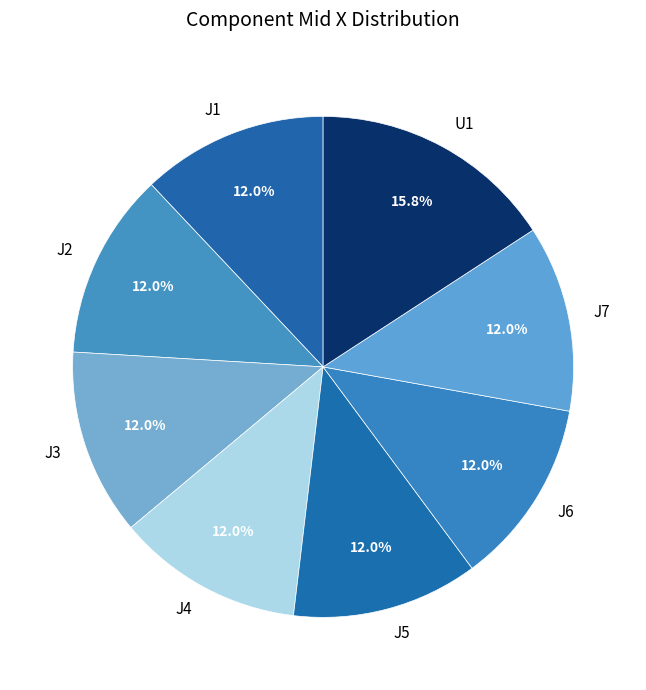

What percentage is the J5 slice, to the nearest percent?

12%